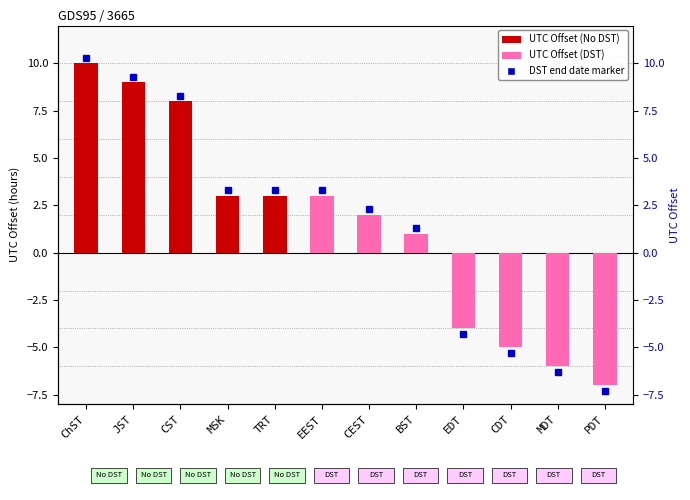

Are the bars grouped side by side (vs. stacked)?

No